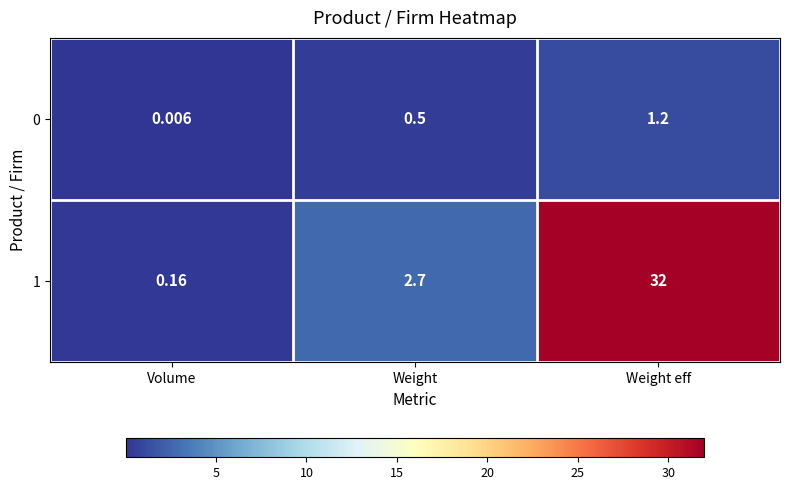

Count the number of data series in this chart.

2